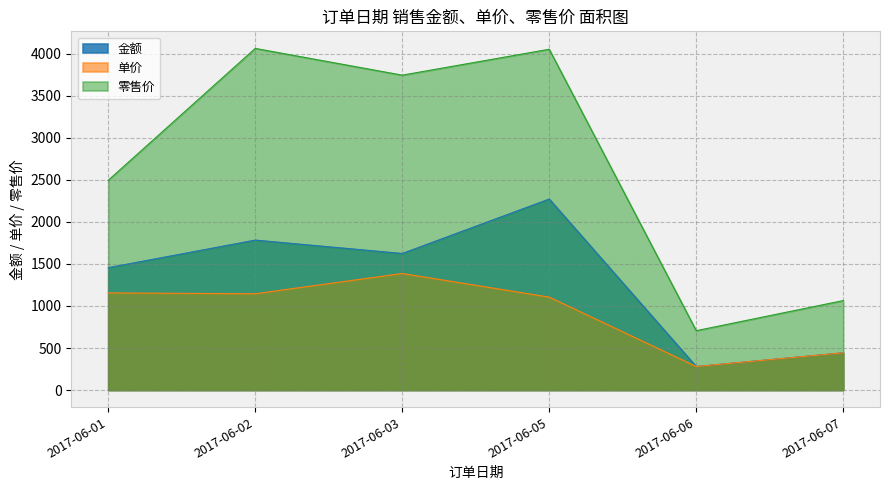

Which category has the lowest value across all series?

2017-06-06